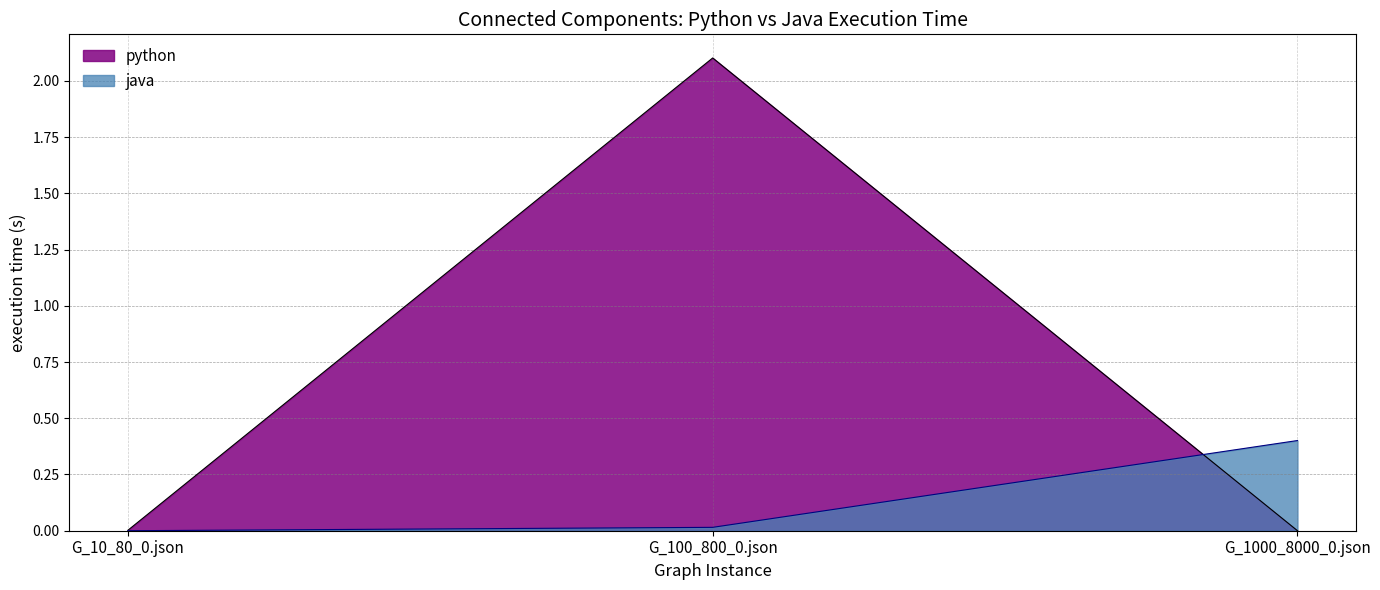

What is the difference between the python values at G_100_800_0.json and G_10_80_0.json?

2.1